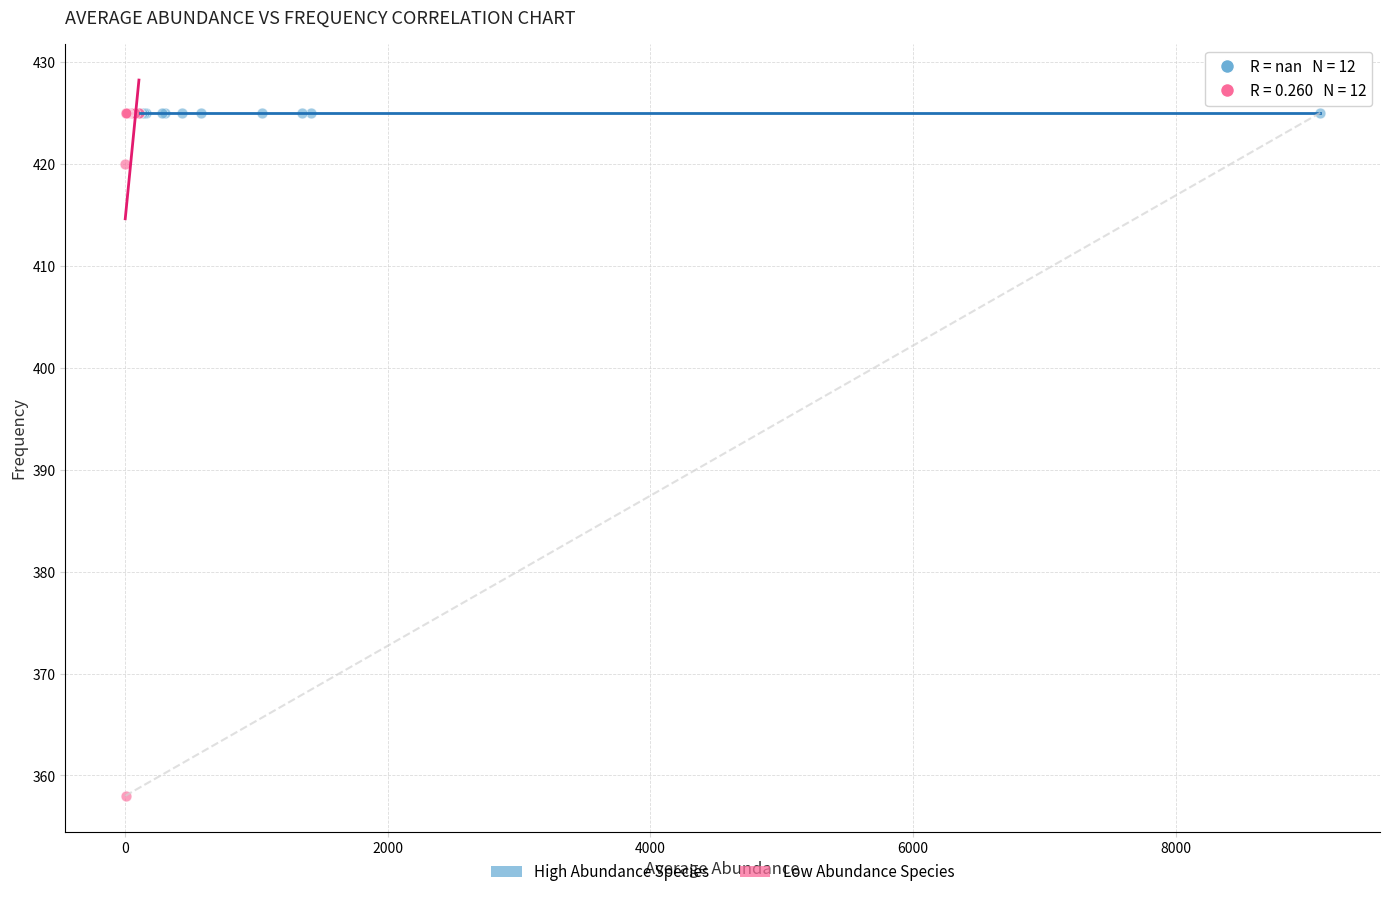

Which series contains the lowest Y value?

Low Abundance Species